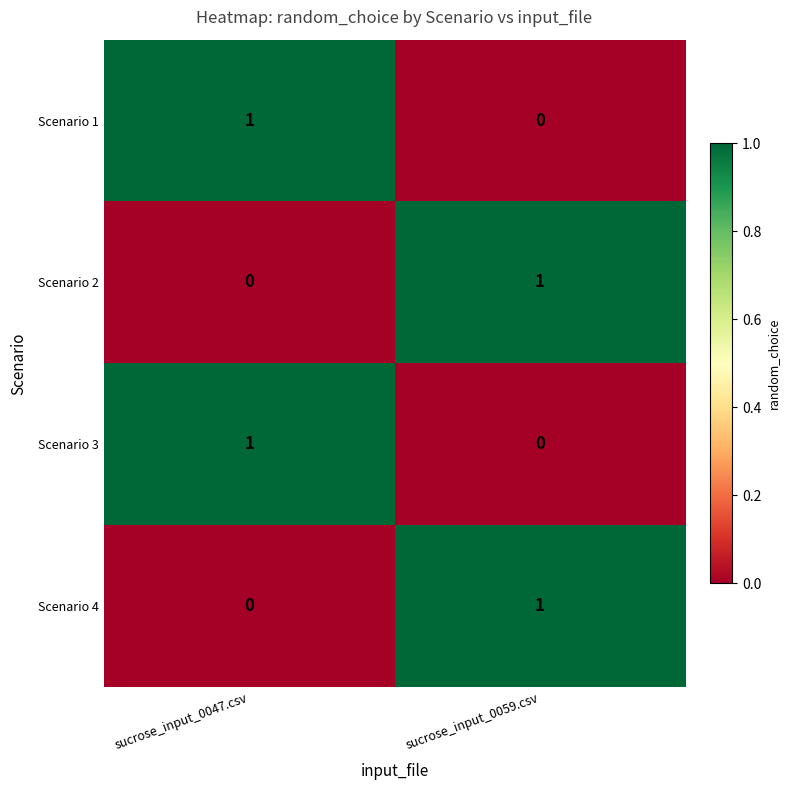

At which label does Scenario 4 reach its peak?

sucrose_input_0059.csv